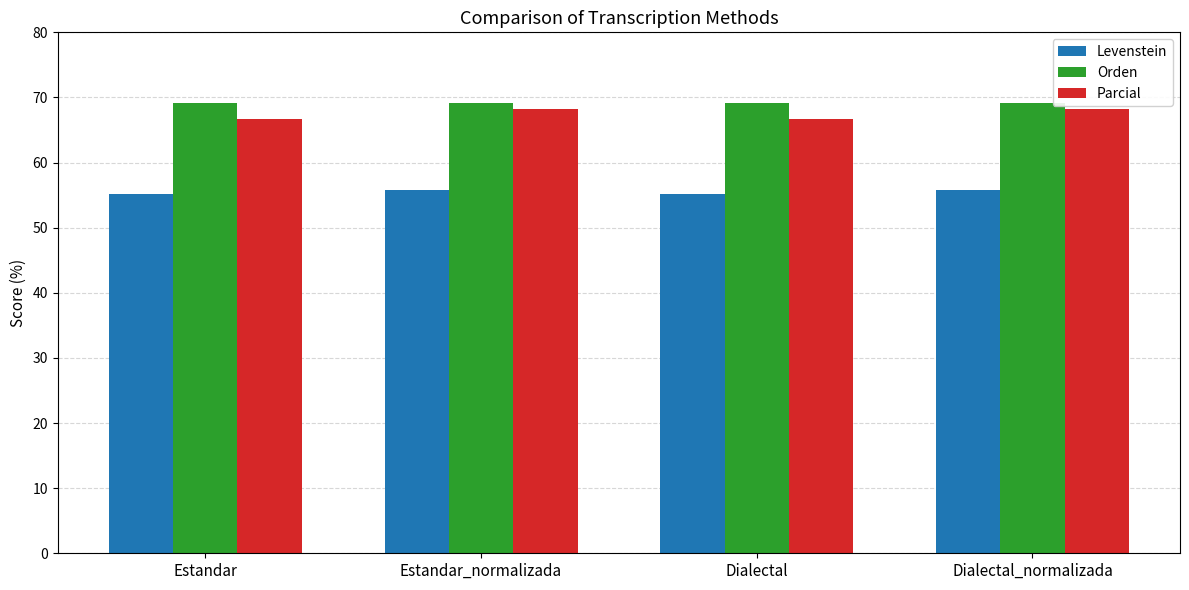

What is the total value across all series at Dialectal_normalizada?

193.2